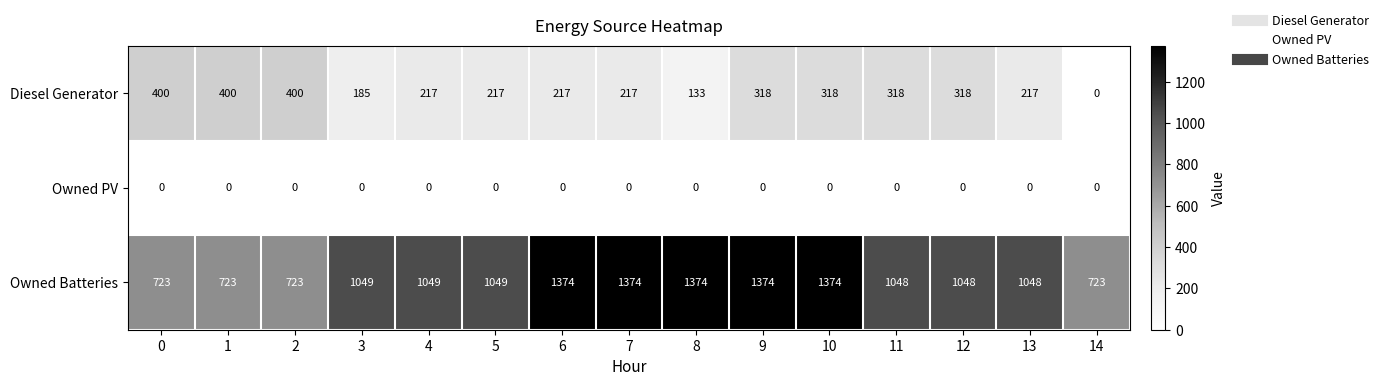

Which series changed the most between 5 and 9?

Owned Batteries